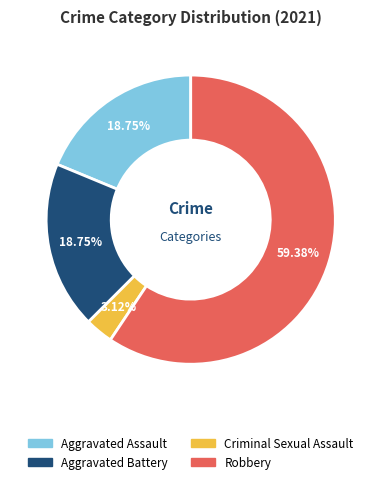

Is there any slice that represents more than half of the pie?

Yes